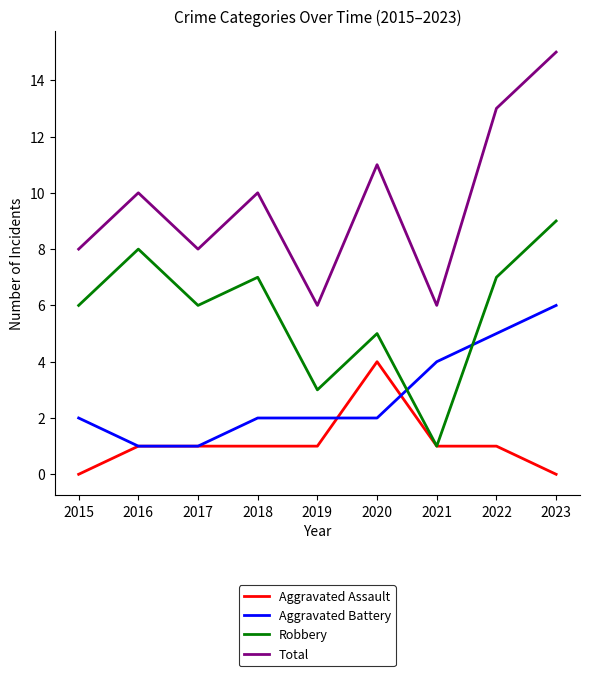

True or false: Total and Aggravated Assault cross at least once.

False